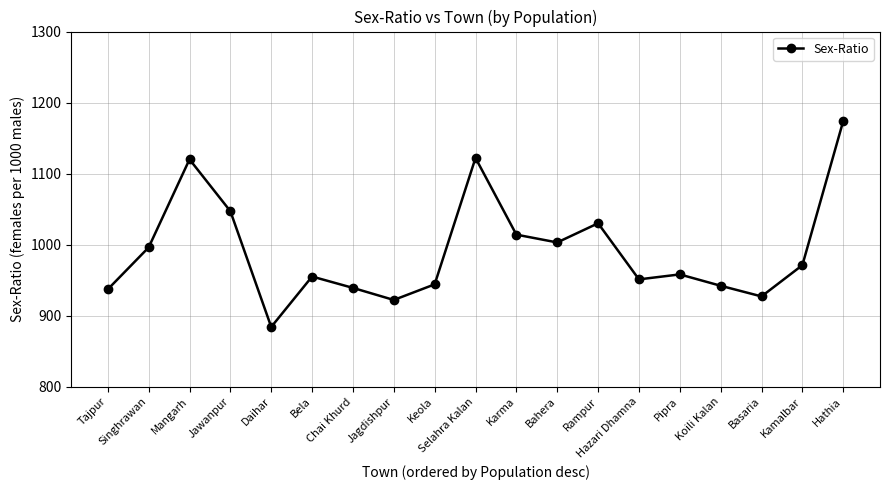

True or false: the data shows 379 at Kamalbar.

False